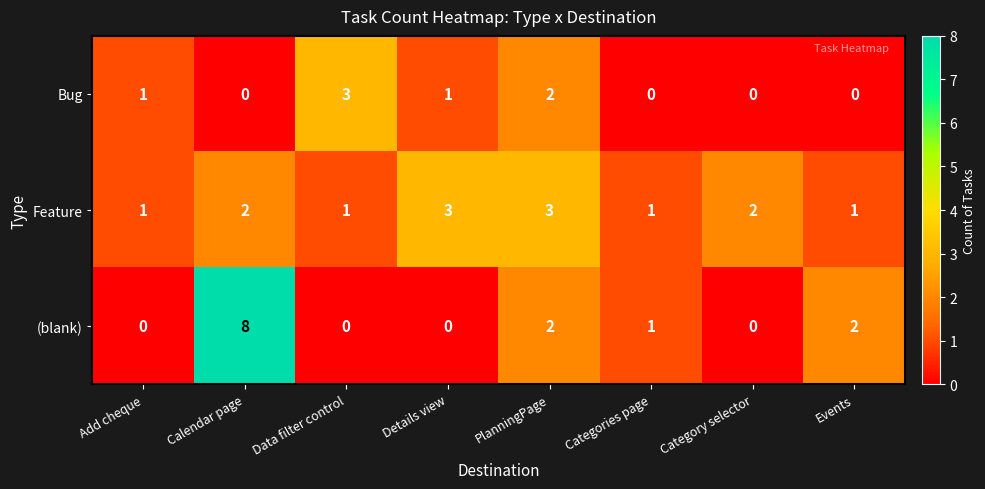

How many Bug values are between 0 and 2?

7